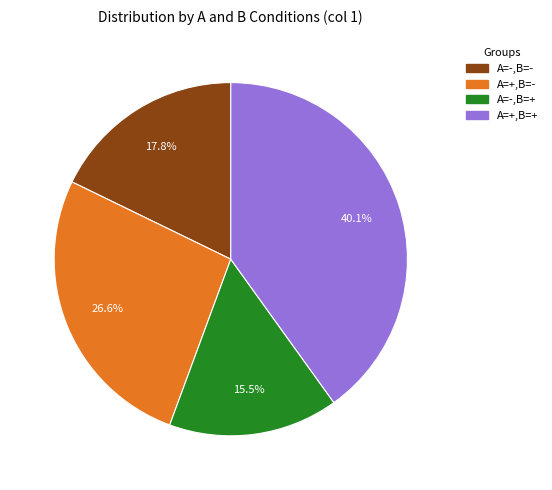

What is the ratio of the value at A=+,B=+ to the value at A=+,B=-?

1.5